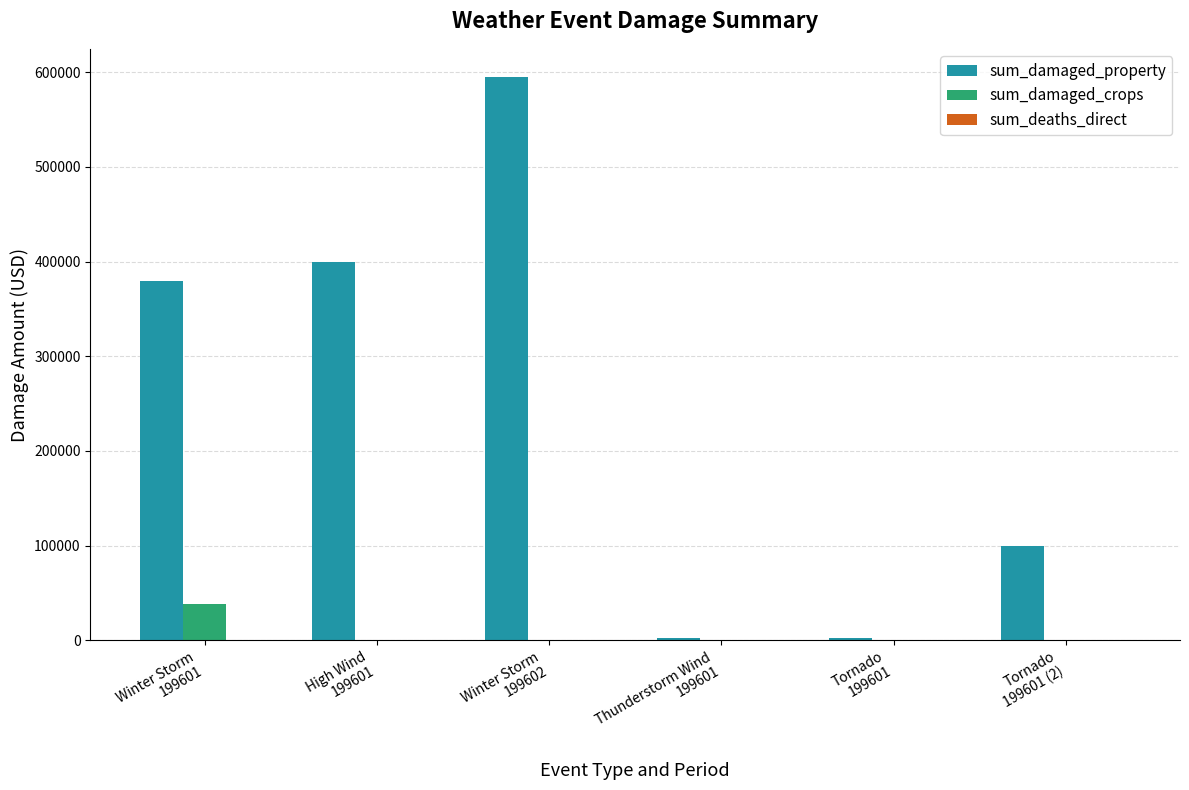

Which category has the highest value across all series?

Winter Storm
199602